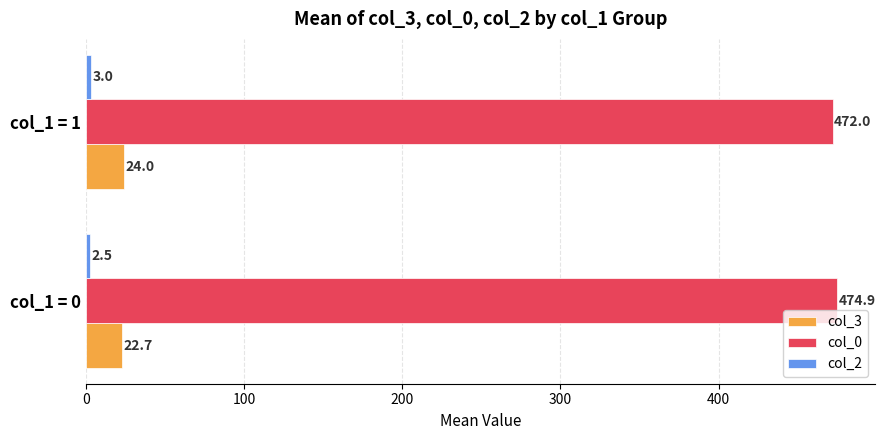

Count the number of data series in this chart.

3